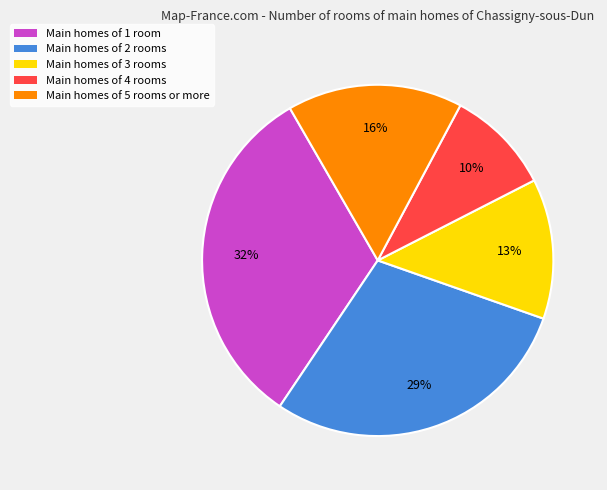

Is there a majority slice in this chart?

No